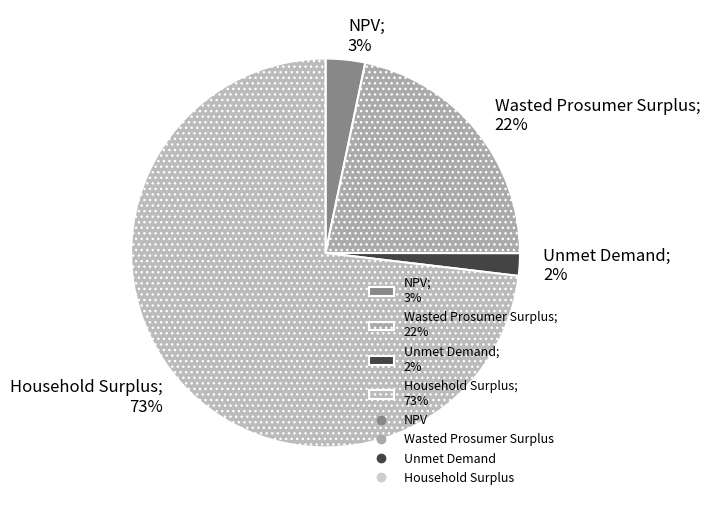

To the nearest percent, what portion does NPV represent?

3%